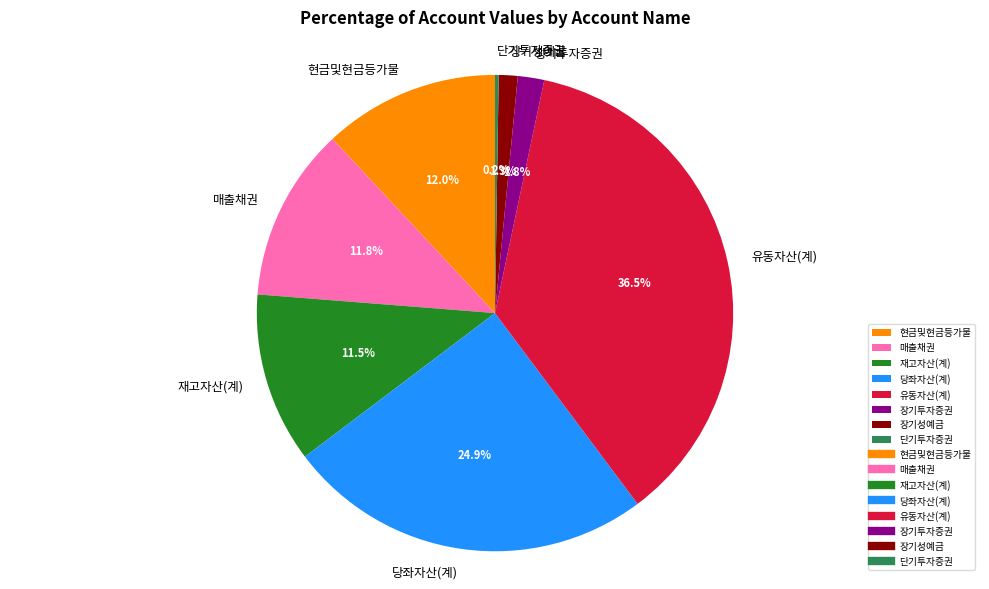

Between 장기투자증권 and 장기성예금, which is larger?

장기투자증권